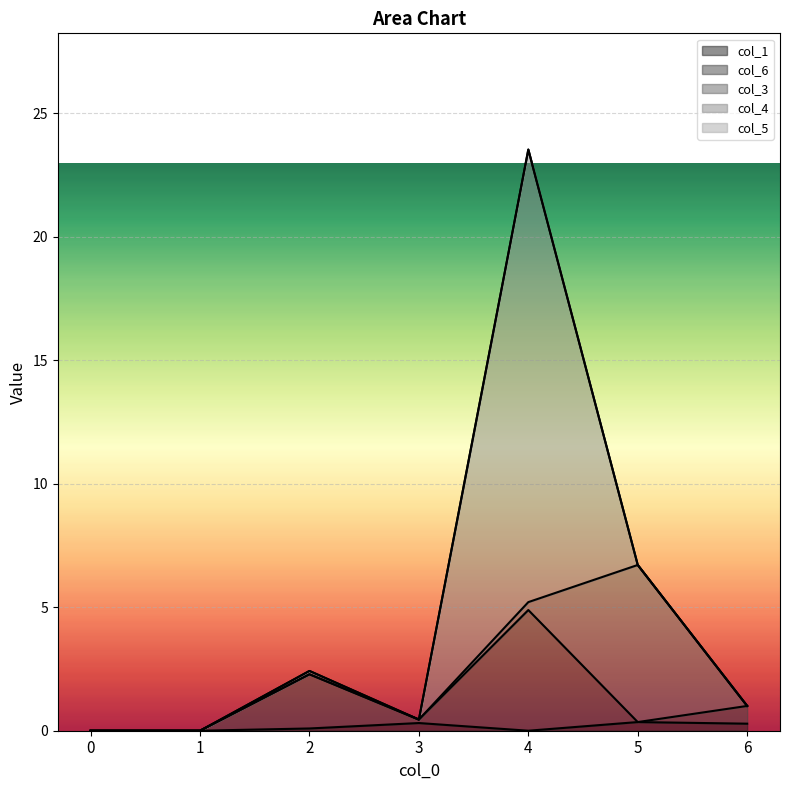

What are all the series names shown in the legend?

col_1, col_6, col_3, col_4, col_5